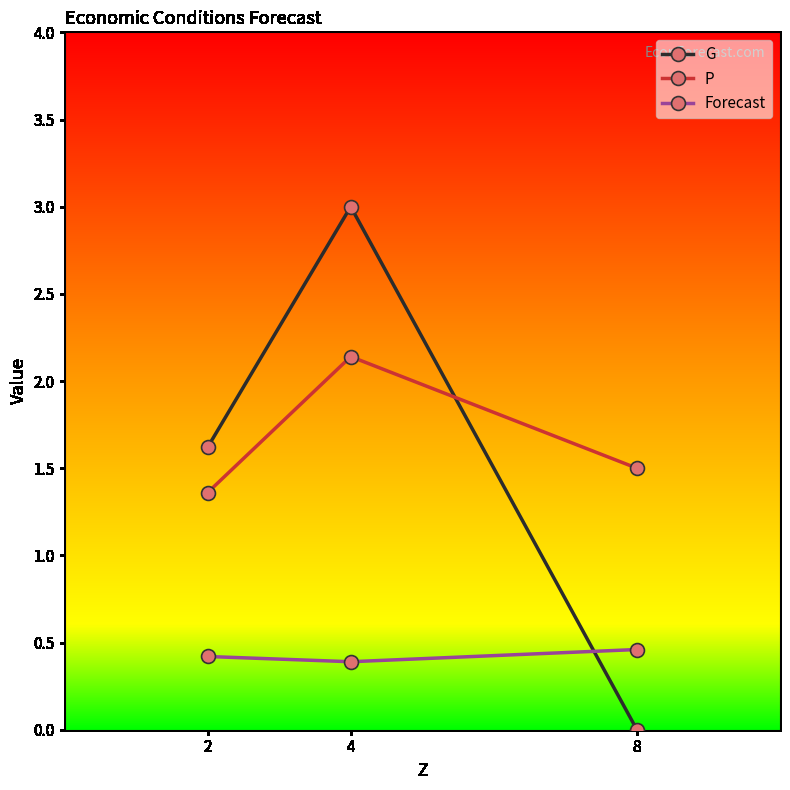

How many categories are shown in the chart?

3